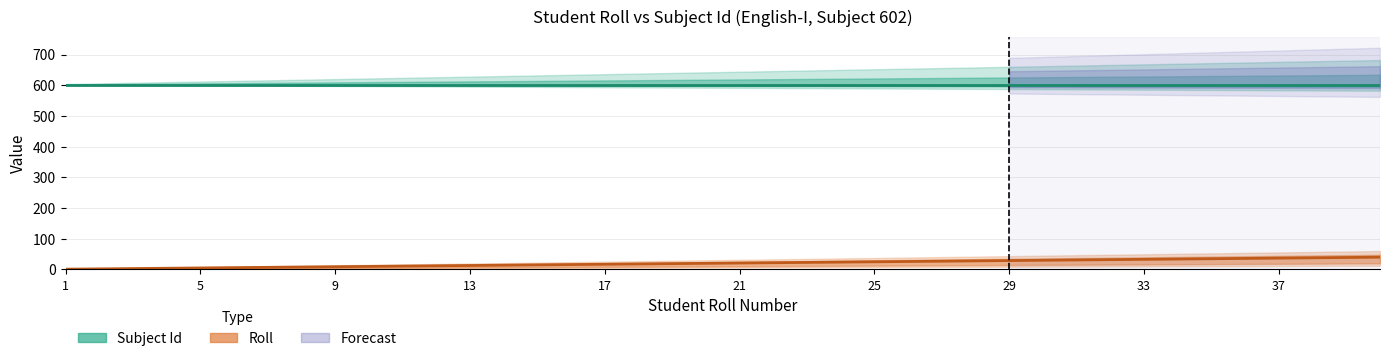

True or false: Subject Id and Roll intersect in this chart.

False